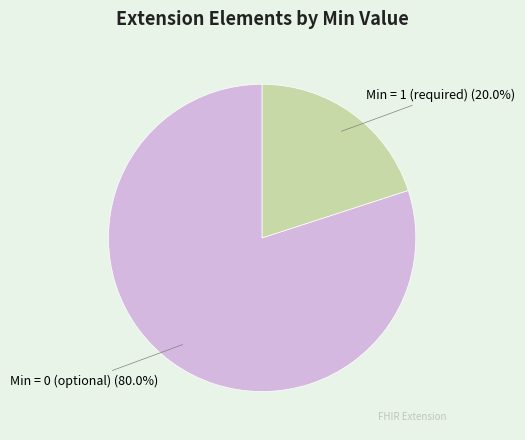

Is there a majority slice in this chart?

Yes